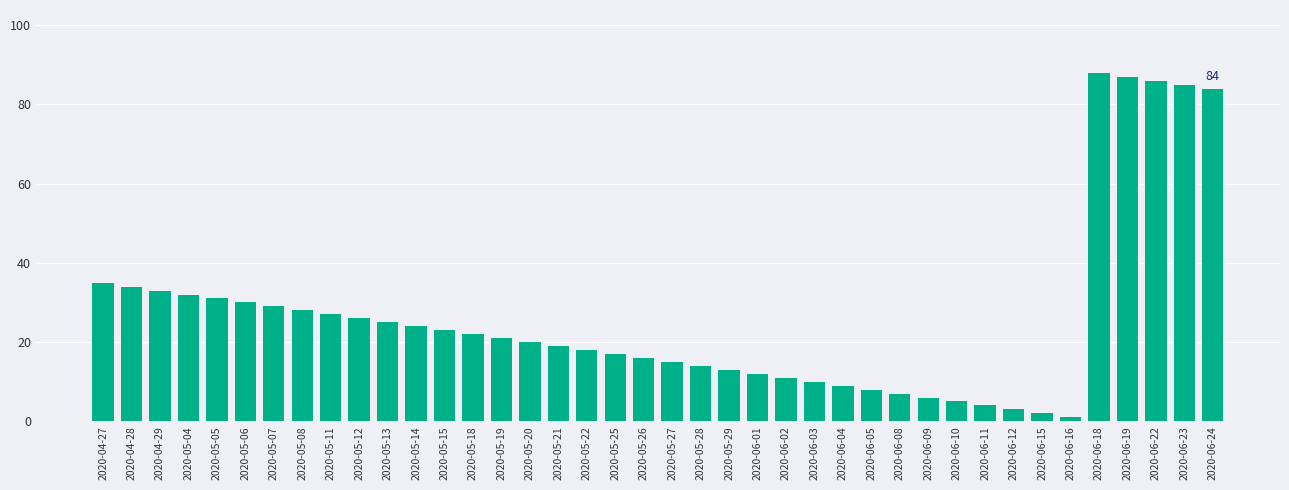

What is the ratio of the value at 2020-04-28 to the value at 2020-06-23?

0.4